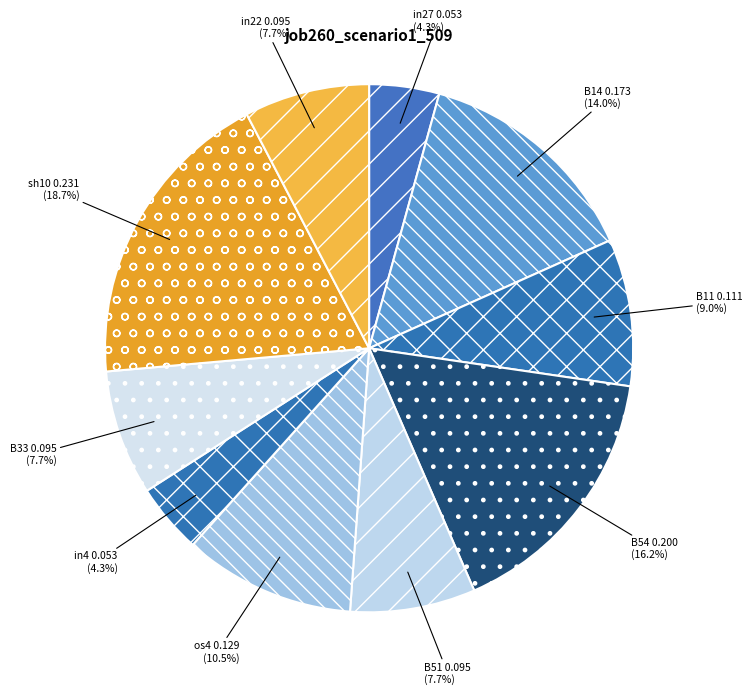

Does any single category account for the majority?

No